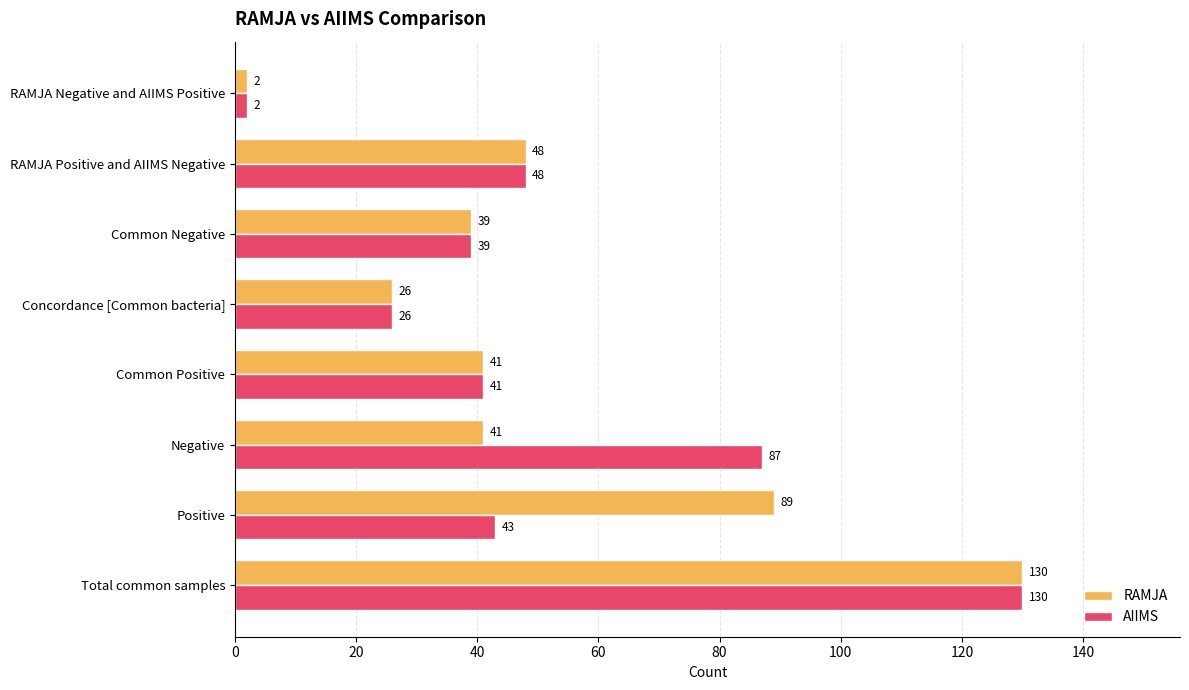

What is the sum of all RAMJA values?

416